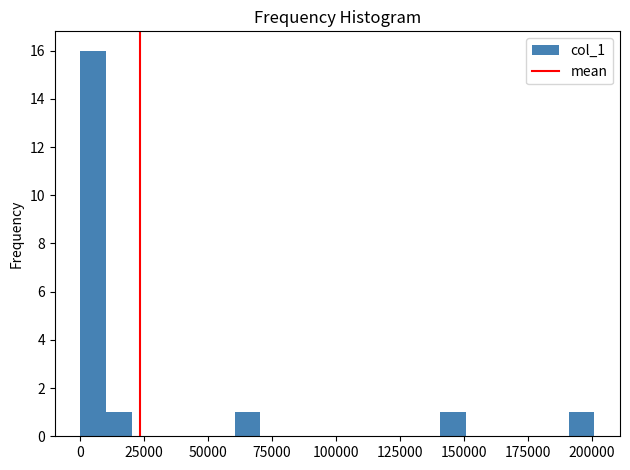

Around what value on the x-axis is the tallest bar? Give the approximate position of its centre, as read against the axis.

5000